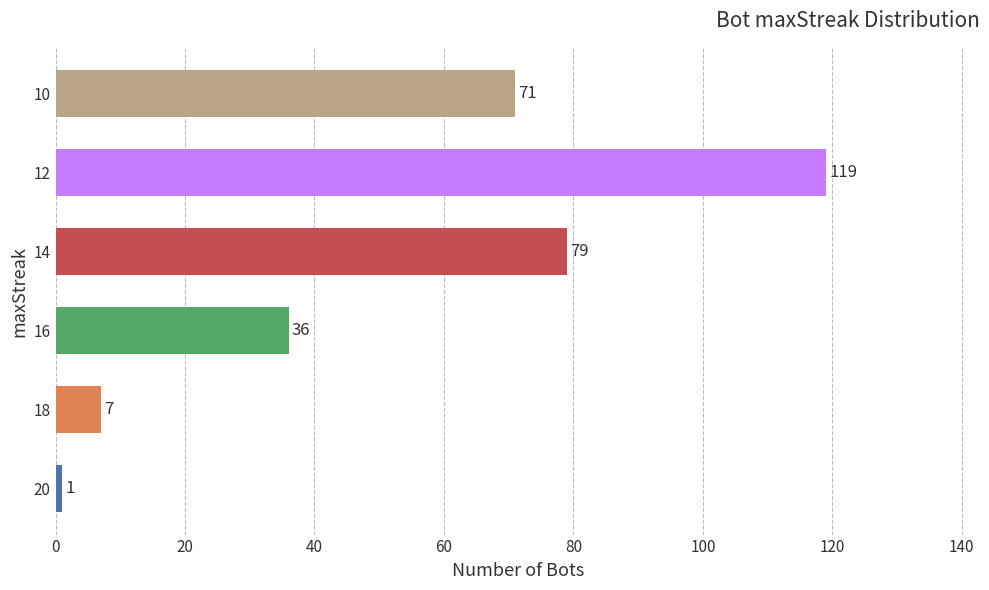

At which category does the chart reach its peak across all series?

12